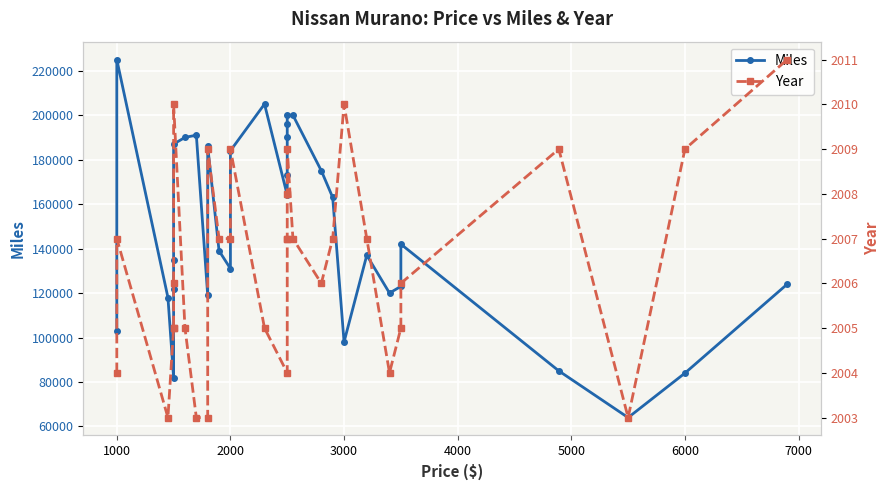

True or false: Year and Miles cross at least once.

False